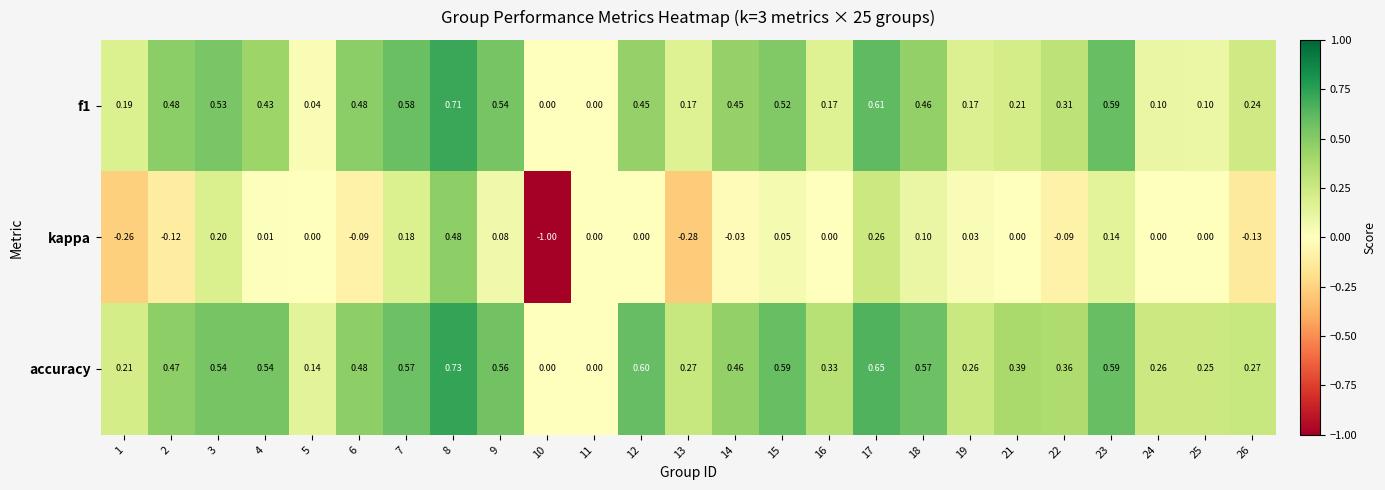

Is the value of kappa at 3 greater than the value of accuracy at 10?

Yes